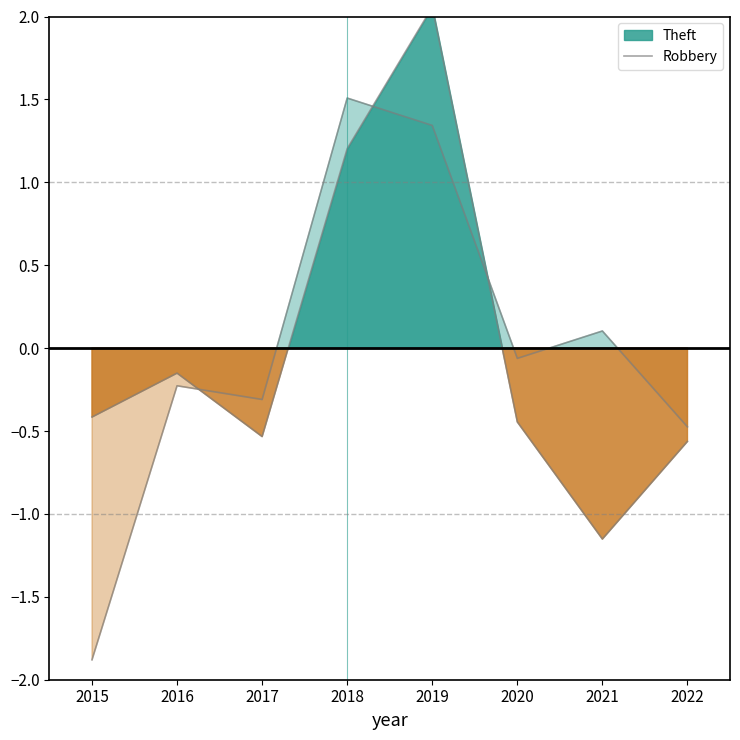

True or false: the data has more than 1 interior local peaks.

True